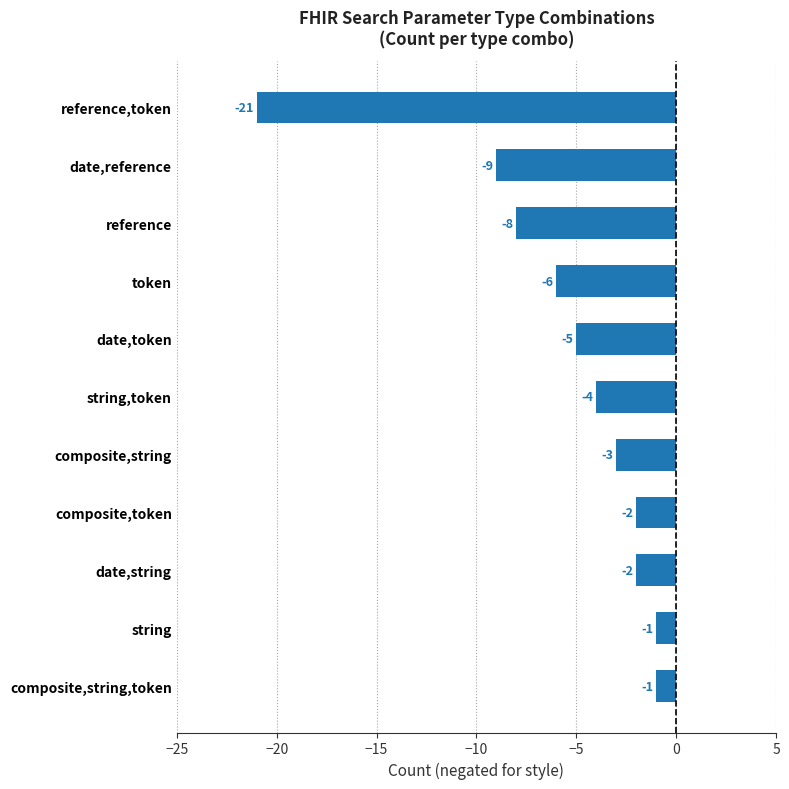

The chart shows a value of -4 at date,reference. True or false?

False